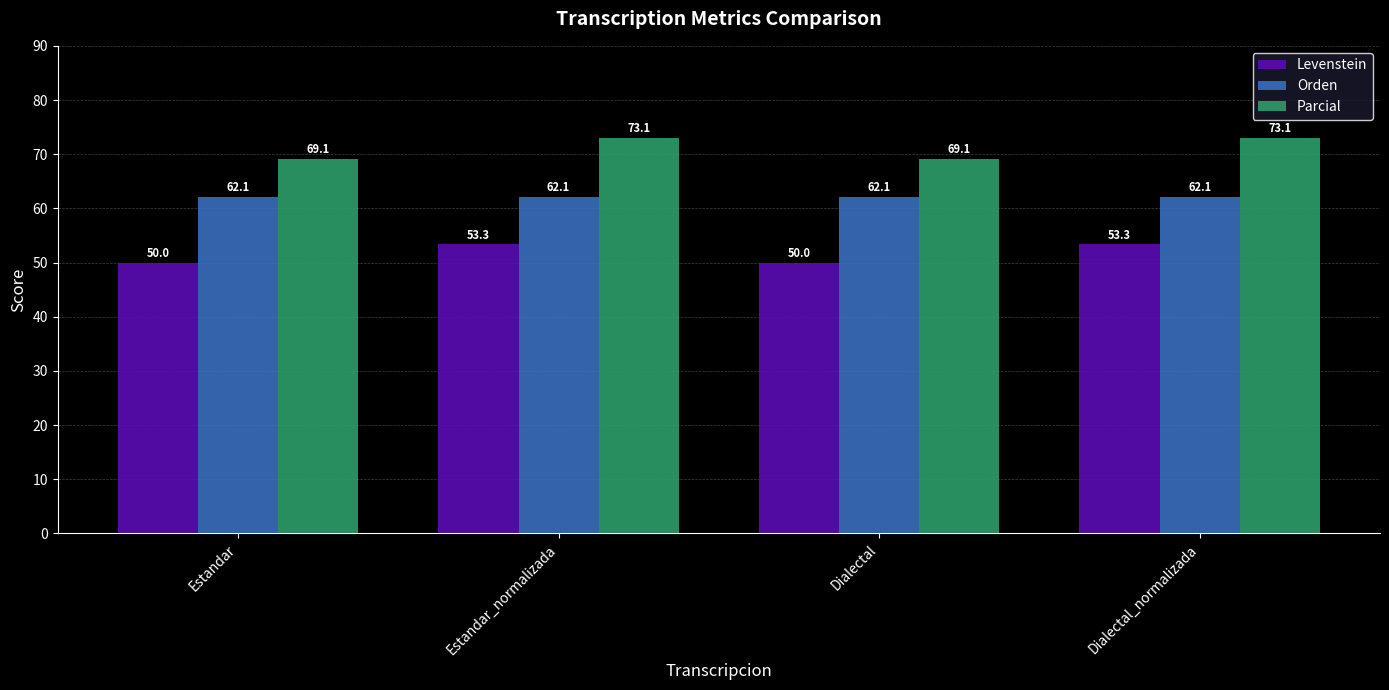

What is the sum of all Levenstein values?

206.7